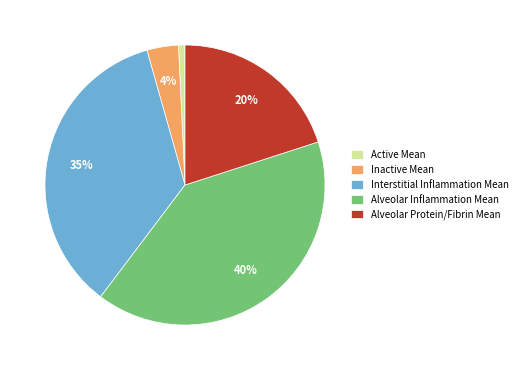

Approximately how many times larger is the value at Alveolar Inflammation Mean compared to Alveolar Protein/Fibrin Mean?

2.0